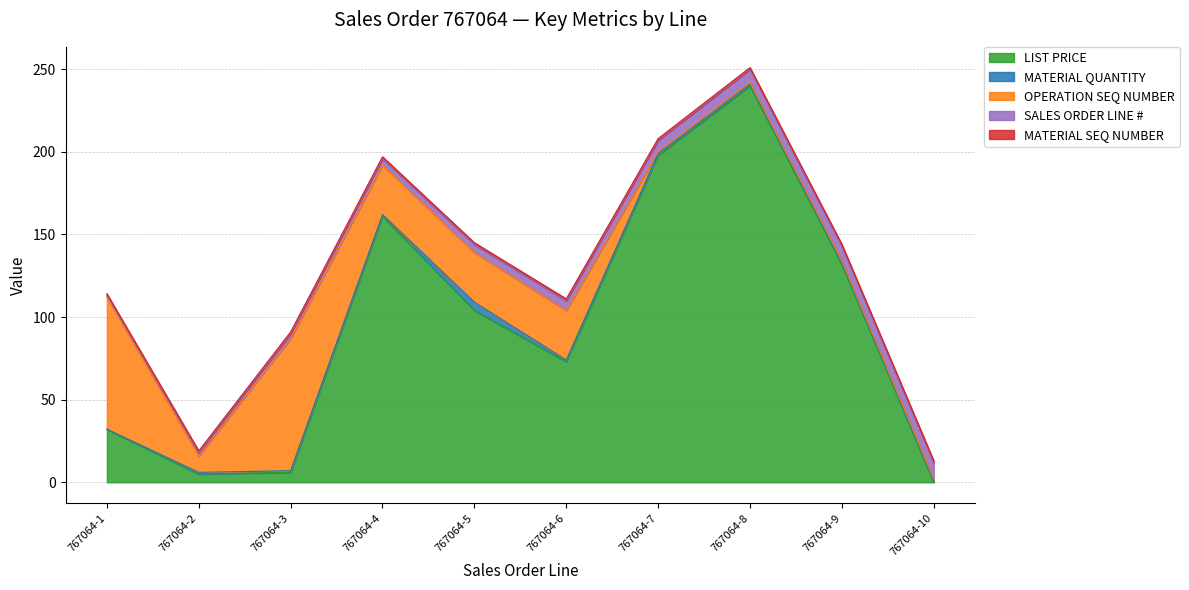

What is the lowest value of the MATERIAL SEQ NUMBER series?

1.0